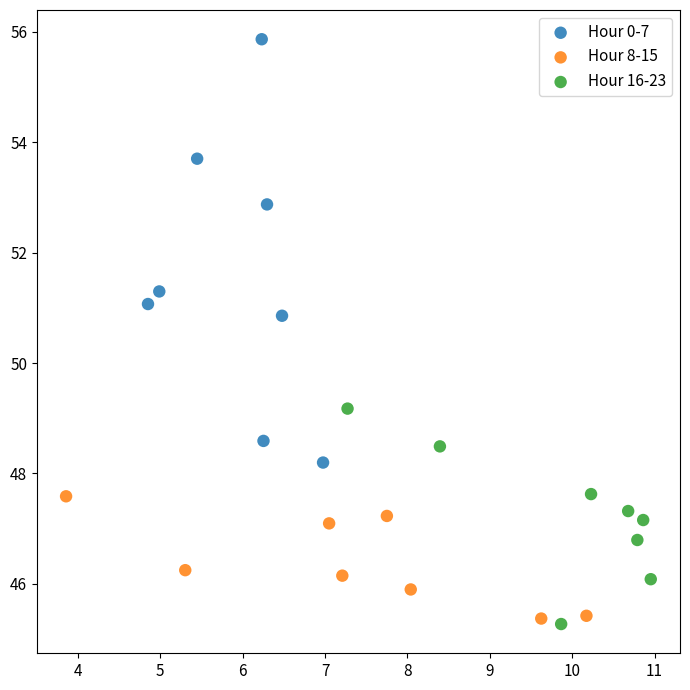

What are all the series names shown in the legend?

Hour 0-7, Hour 8-15, Hour 16-23